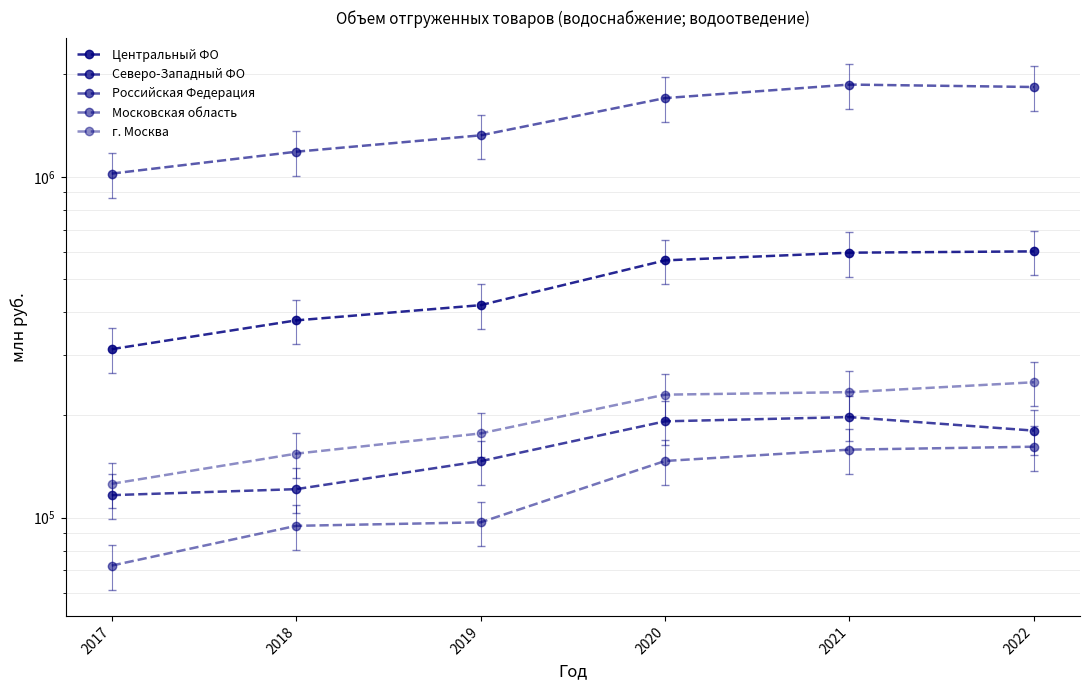

What is the minimum value for Центральный ФО?

312144